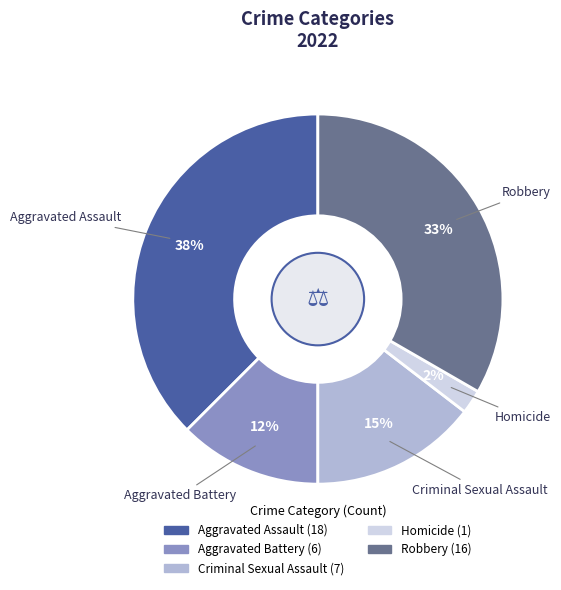

How many segments does this pie chart have?

5